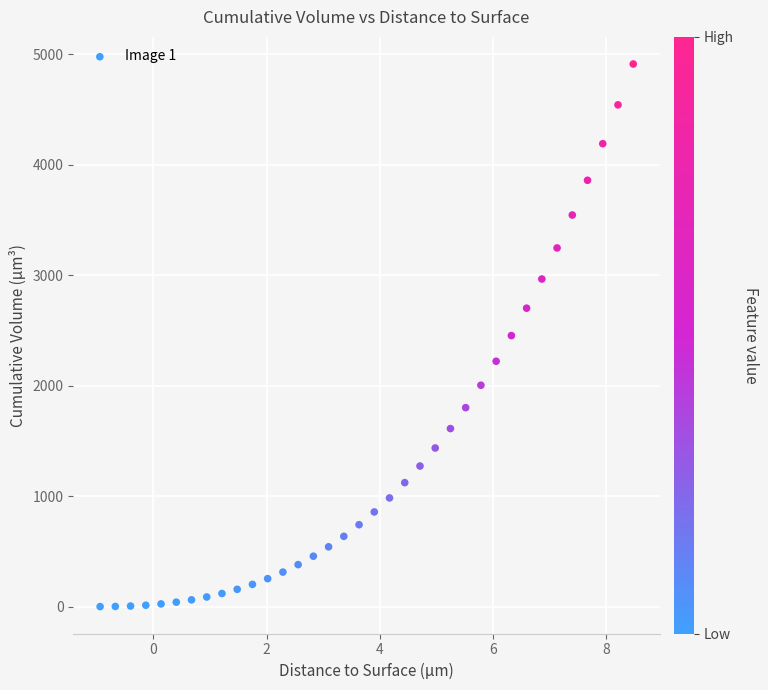

What is the range of Y values (max minus min)?

4912.4